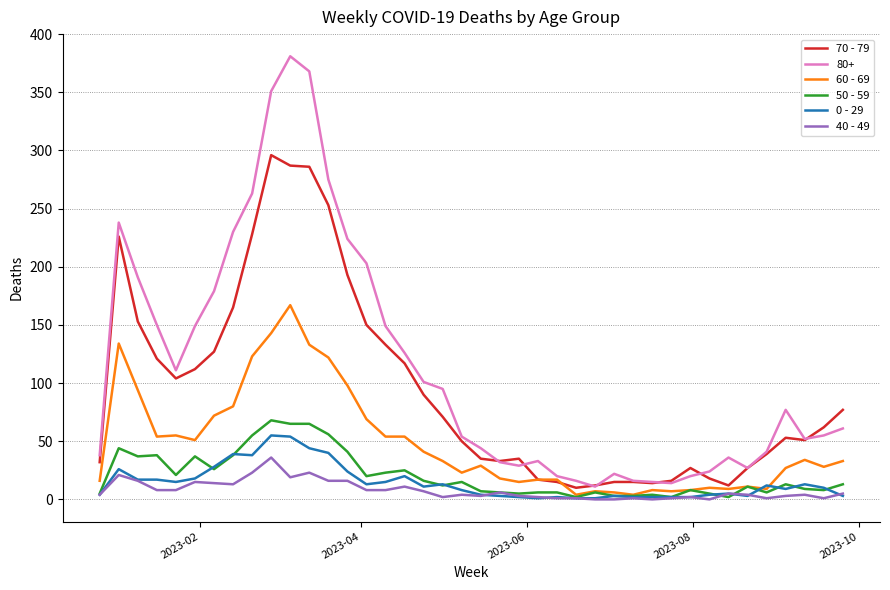

Which series has the largest total across all categories?

80+